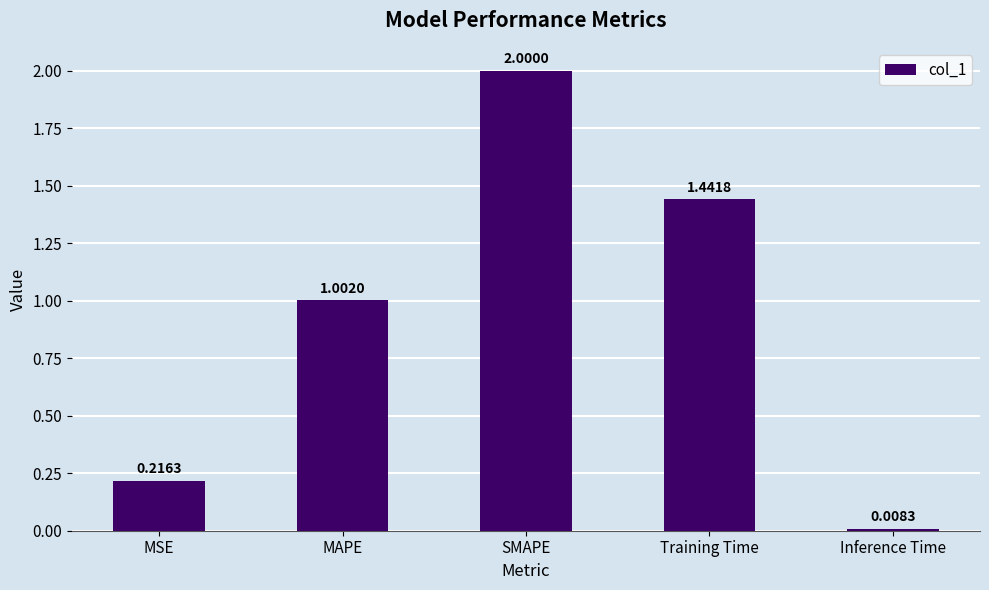

Where is the data nearest to the value 1?

MAPE